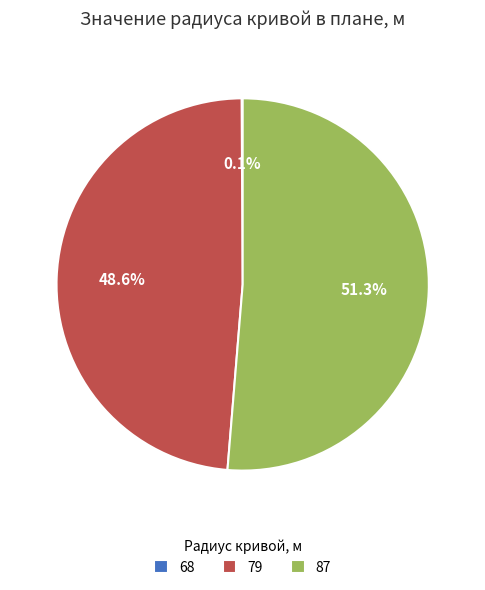

What percentage is NOT represented by 79?

51.4%